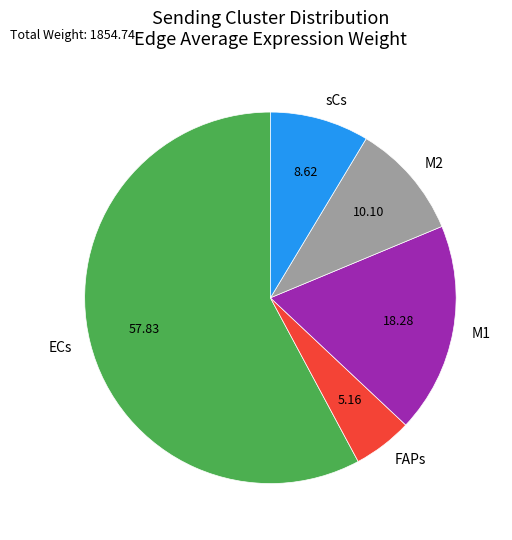

Rank the categories by value from lowest to highest.

FAPs, sCs, M2, M1, ECs